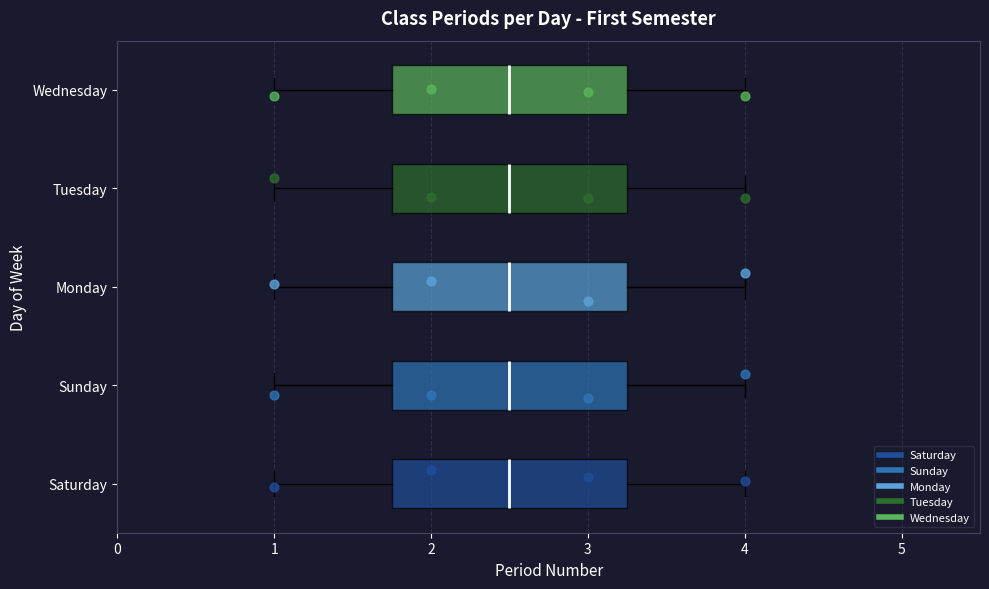

Reading bottom to top, transcribe this box plot: for each box, give where its median line is, the range the box spans, and where its two whiskers end, as read against the x-axis. The values are not printed on the chart, so give them approximately, as read against the axis.

Saturday: median 2.5, box 1.8 to 3.3, whiskers 1.0 to 4.0
Sunday: median 2.5, box 1.8 to 3.3, whiskers 1.0 to 4.0
Monday: median 2.5, box 1.8 to 3.3, whiskers 1.0 to 4.0
Tuesday: median 2.5, box 1.8 to 3.3, whiskers 1.0 to 4.0
Wednesday: median 2.5, box 1.8 to 3.3, whiskers 1.0 to 4.0